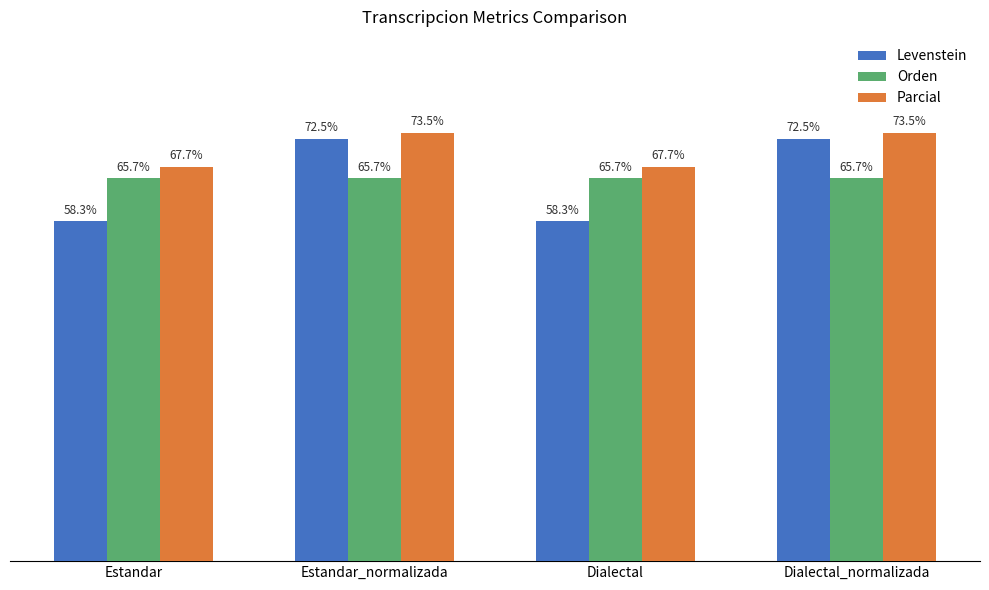

What is the label of the 2nd bar from the right?

Dialectal